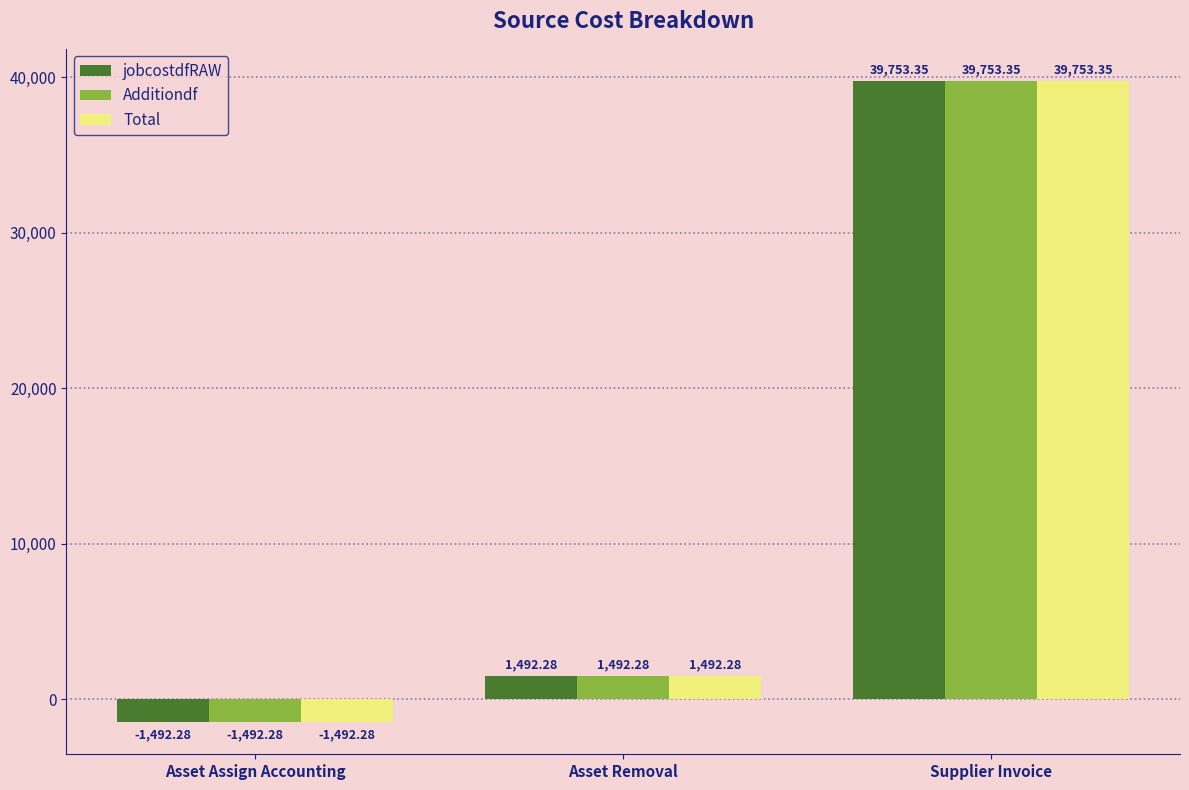

At which label does Total first exceed 1492?

Asset Removal